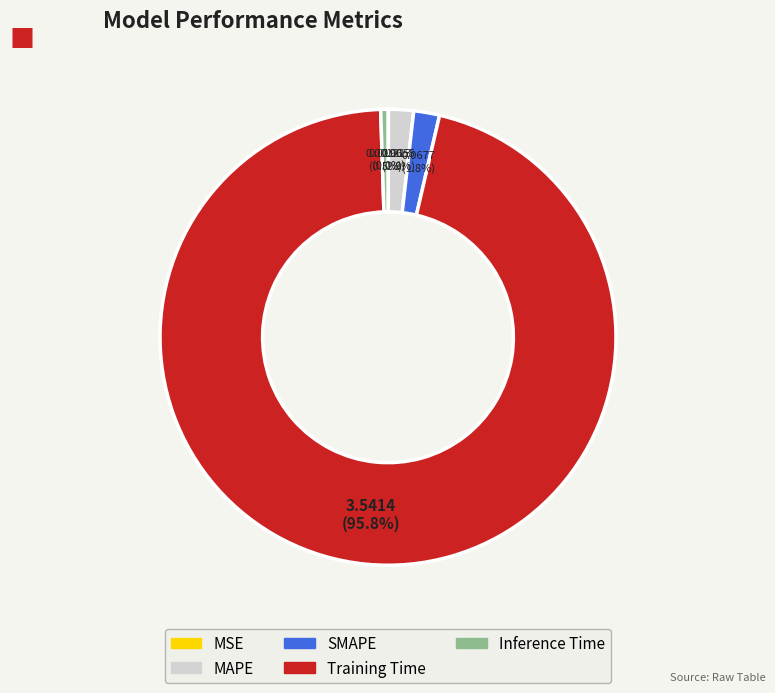

What is the largest slice in the pie chart?

Training Time